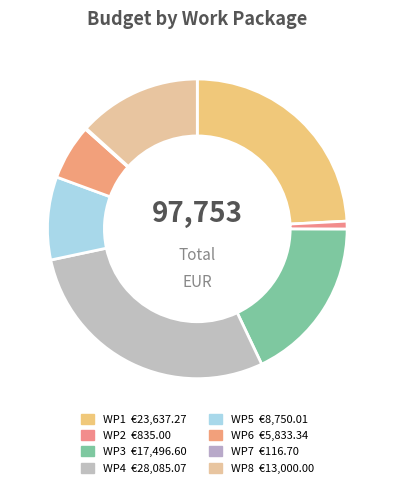

Is it true that WP8 is 3% of the pie?

False